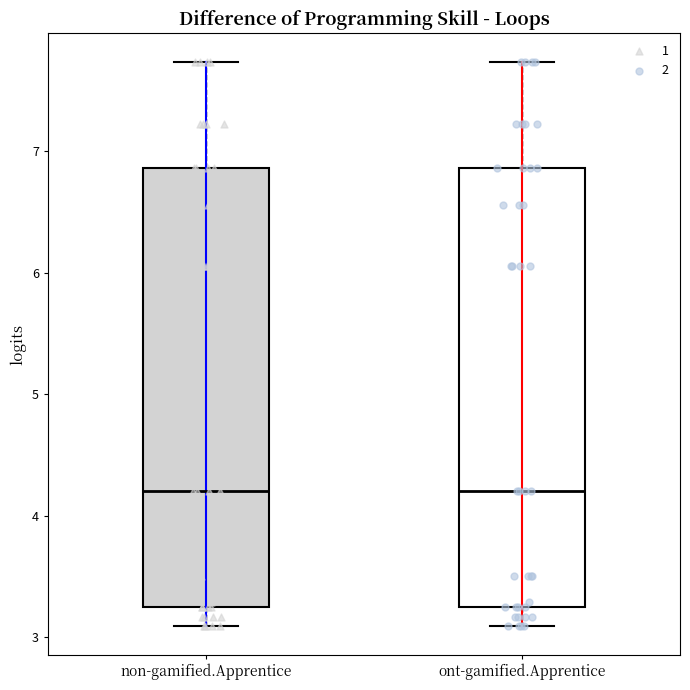

Where does the upper whisker of the box for ont-gamified.Apprentice end on the y-axis? The values are not printed on the chart, so give them approximately, as read against the axis.

7.7